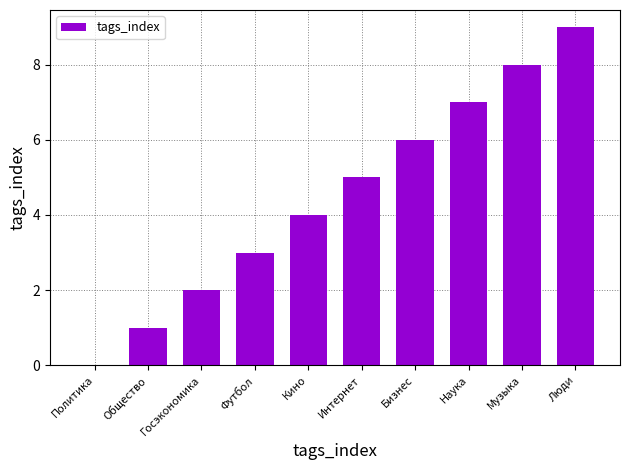

What is the change in value from Общество to Футбол?

+2